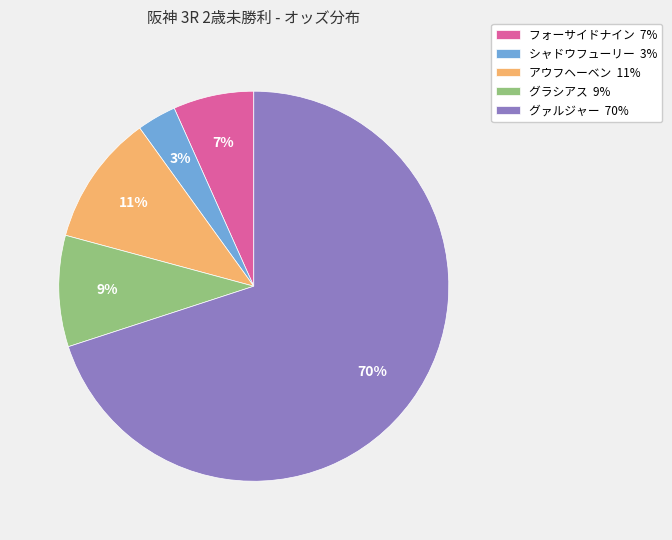

To the nearest percent, what portion does 9% represent?

9%